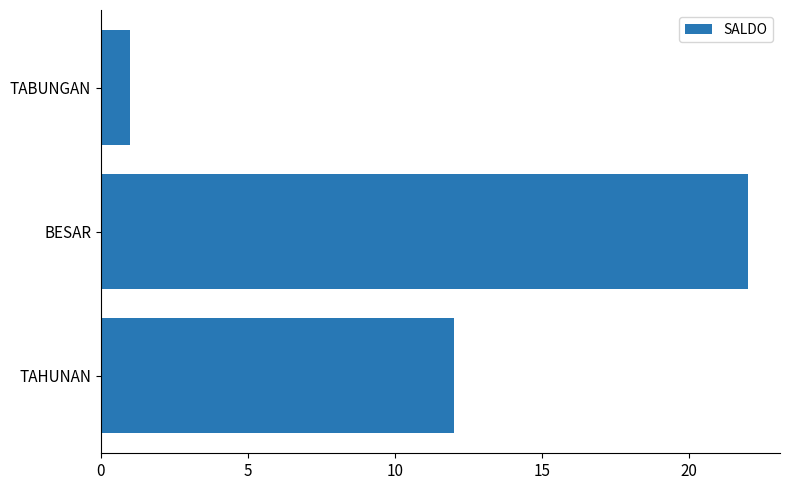

Approximately how many times larger is the value at TAHUNAN compared to BESAR?

0.5